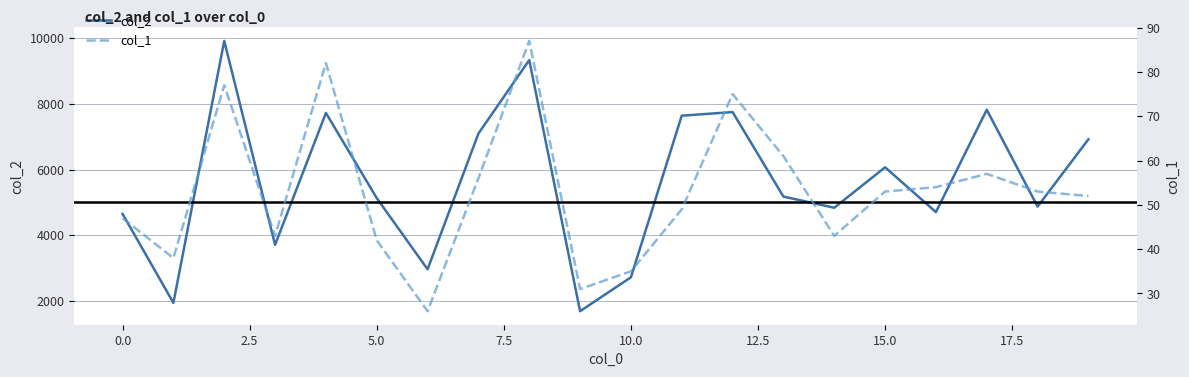

How many lines are shown in the chart?

2